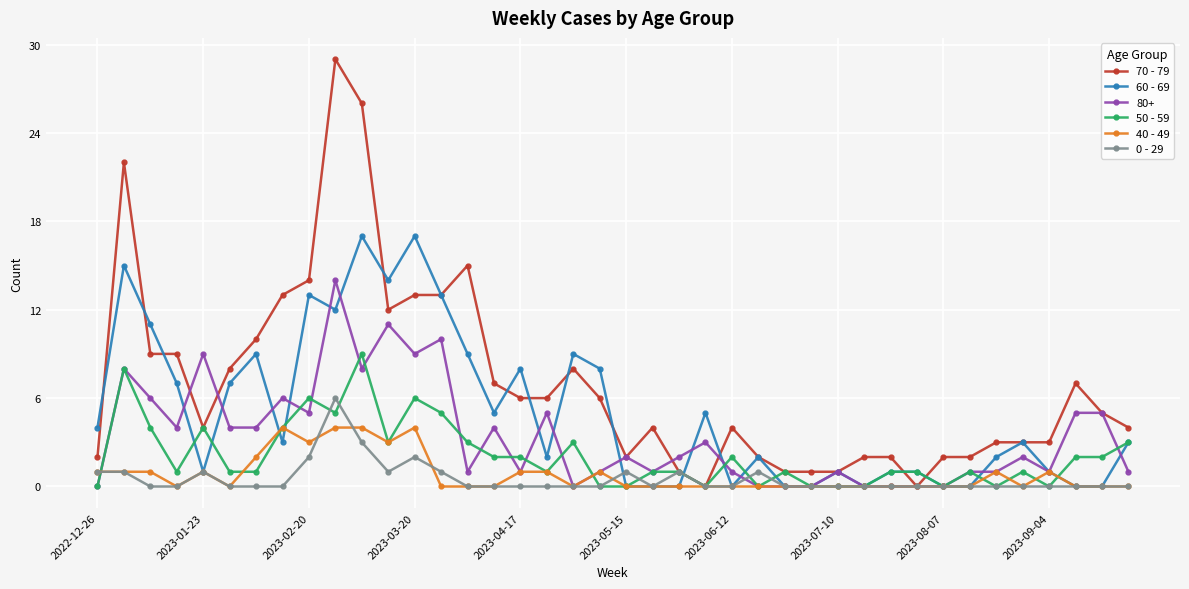

True or false: 40 - 49 has more than 1 points higher than both neighbors.

True